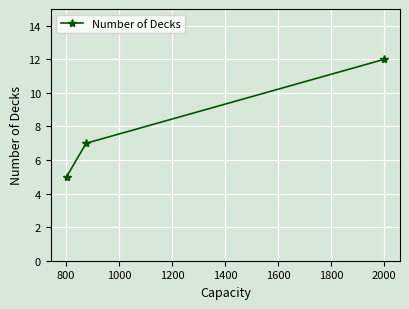

How many lines are shown in the chart?

1